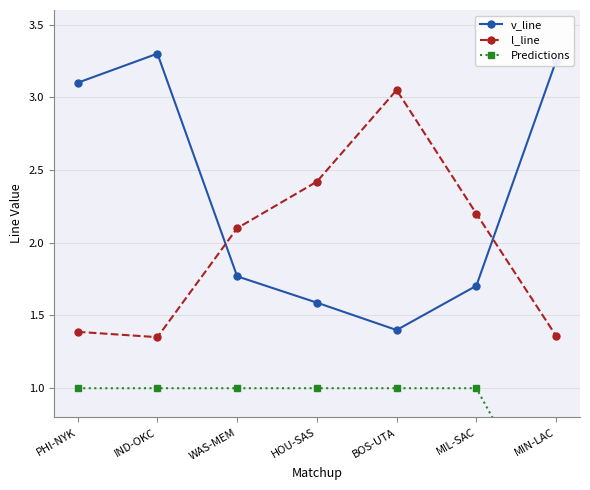

Reading left to right, what are all the values shown in this chart?

v_line: PHI-NYK=3.1	IND-OKC=3.3	WAS-MEM=1.8	HOU-SAS=1.6	BOS-UTA=1.4	MIL-SAC=1.7	MIN-LAC=3.2
l_line: PHI-NYK=1.4	IND-OKC=1.4	WAS-MEM=2.1	HOU-SAS=2.4	BOS-UTA=3.0	MIL-SAC=2.2	MIN-LAC=1.4
Predictions: PHI-NYK=1.0	IND-OKC=1.0	WAS-MEM=1.0	HOU-SAS=1.0	BOS-UTA=1.0	MIL-SAC=1.0	MIN-LAC=0.0